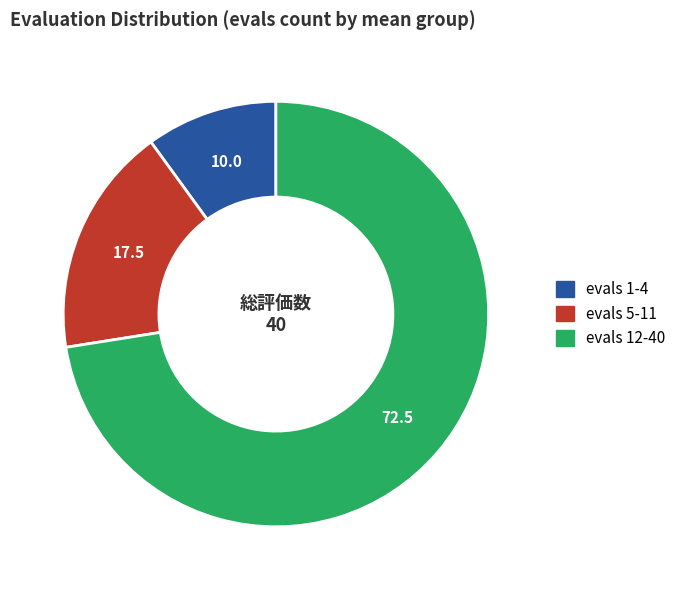

The evals 12-40 slice represents 73% of the pie. True or false?

True